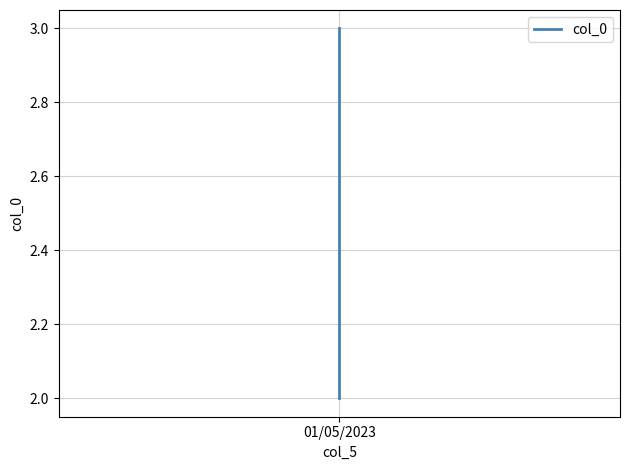

At which label is the value closest to 2?

01/05/2023